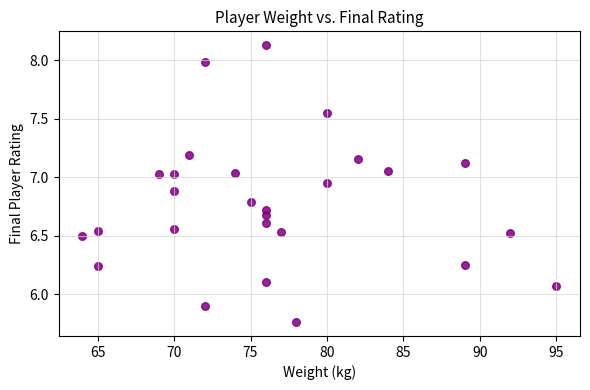

What is the range of X values (max minus min)?

31.0